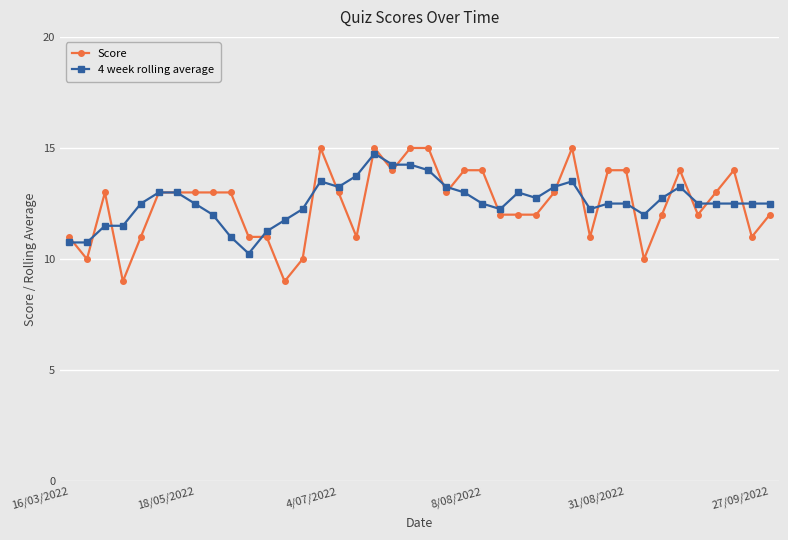

Which series has the widest spread of values?

Score